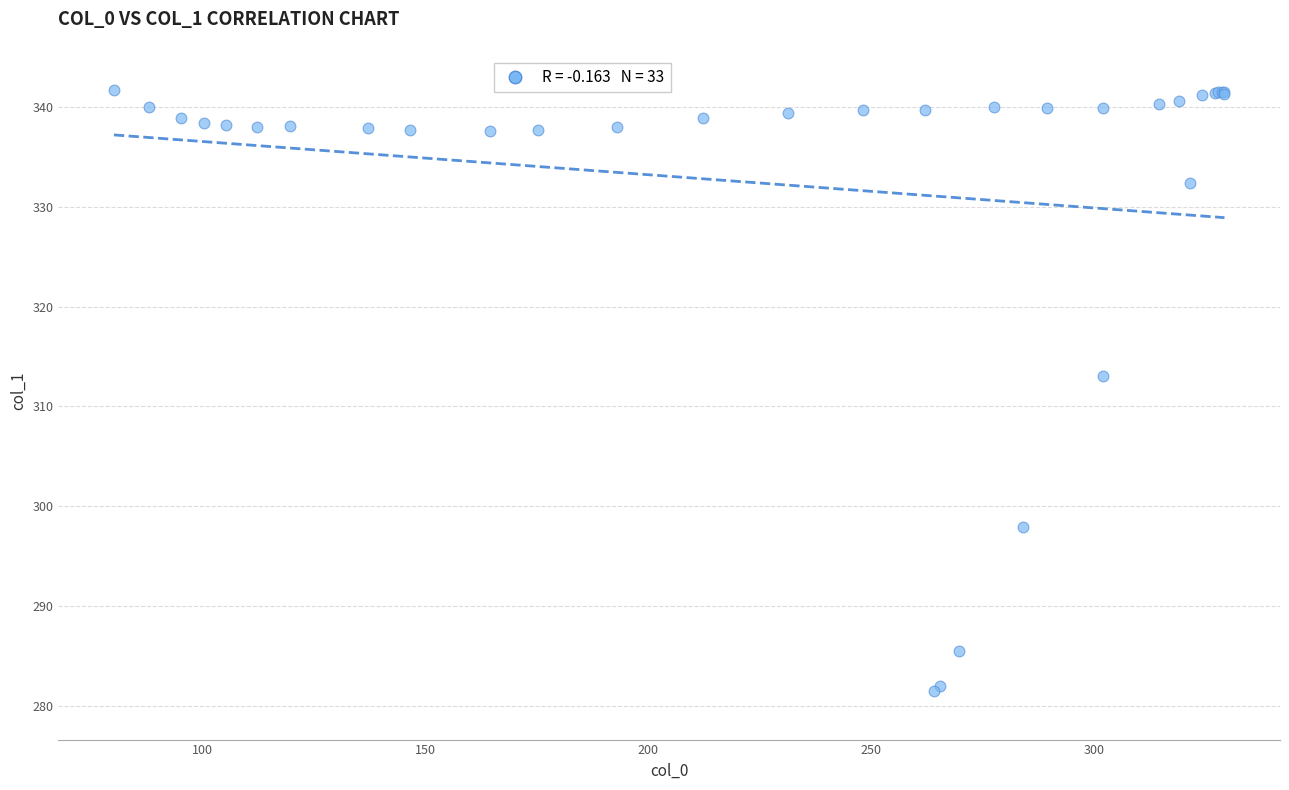

What Y value in the scatter plot is closest to 311?

313.0